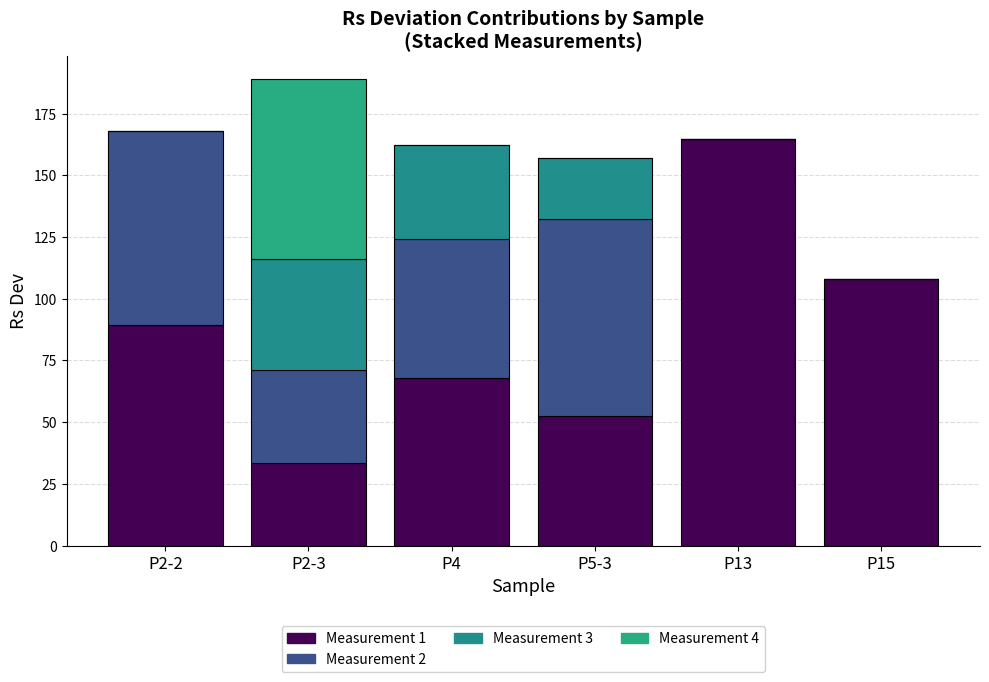

How many values in the Measurement 1 series exceed 89?

3